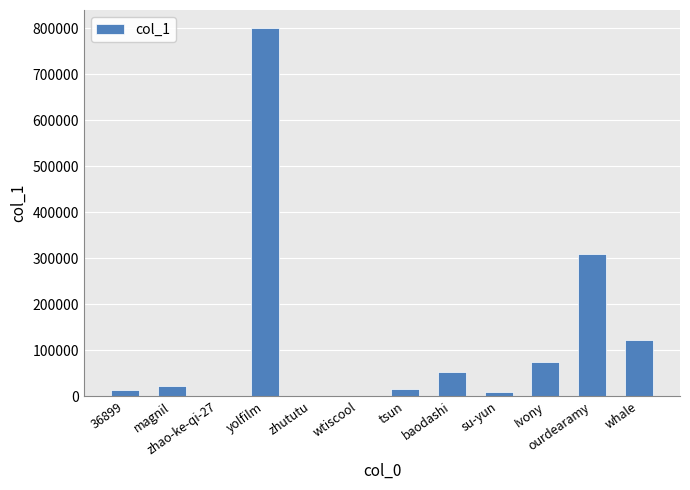

Is it true that the value at Ivony is 39587?

False